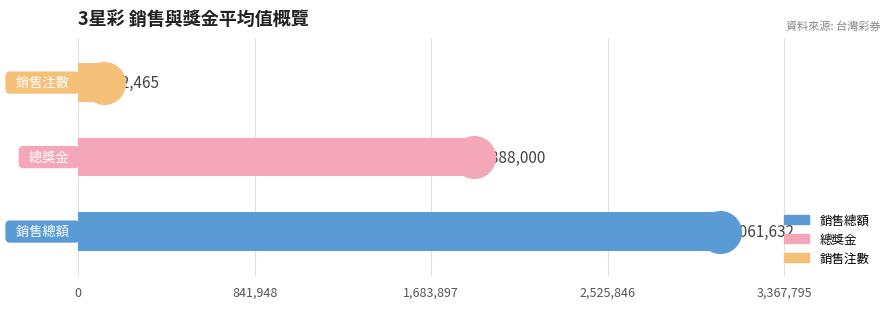

Which series reaches the minimum Y coordinate?

銷售注數